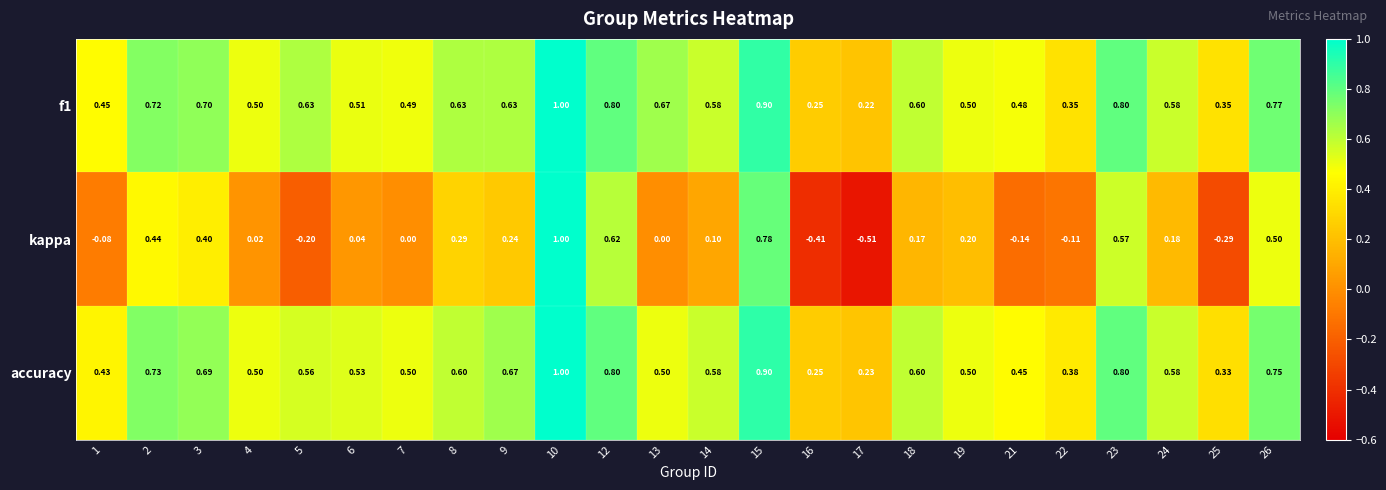

At how many categories does at least one series exceed 0?

24